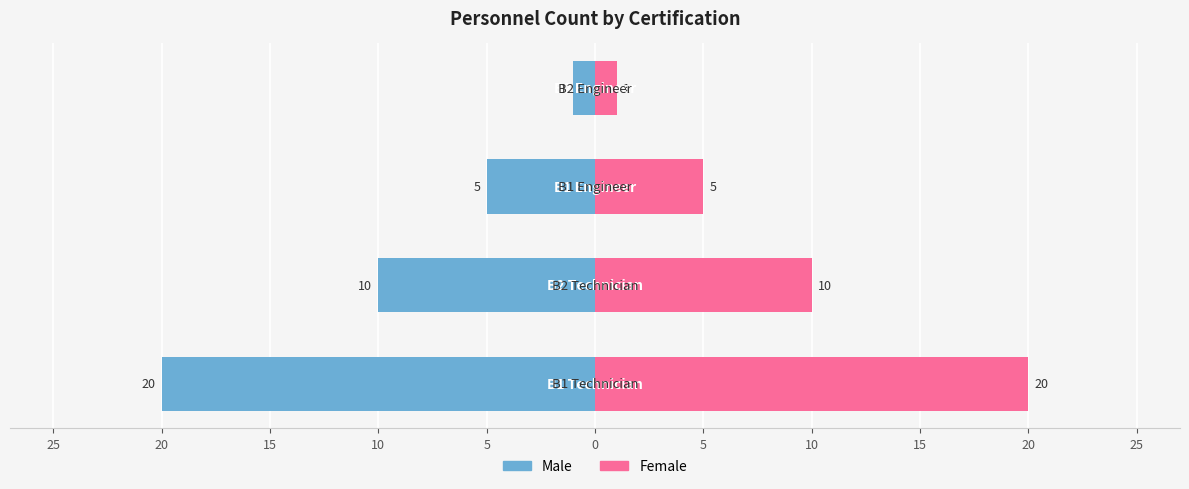

The value of Male at 10 is -1. True or false?

True